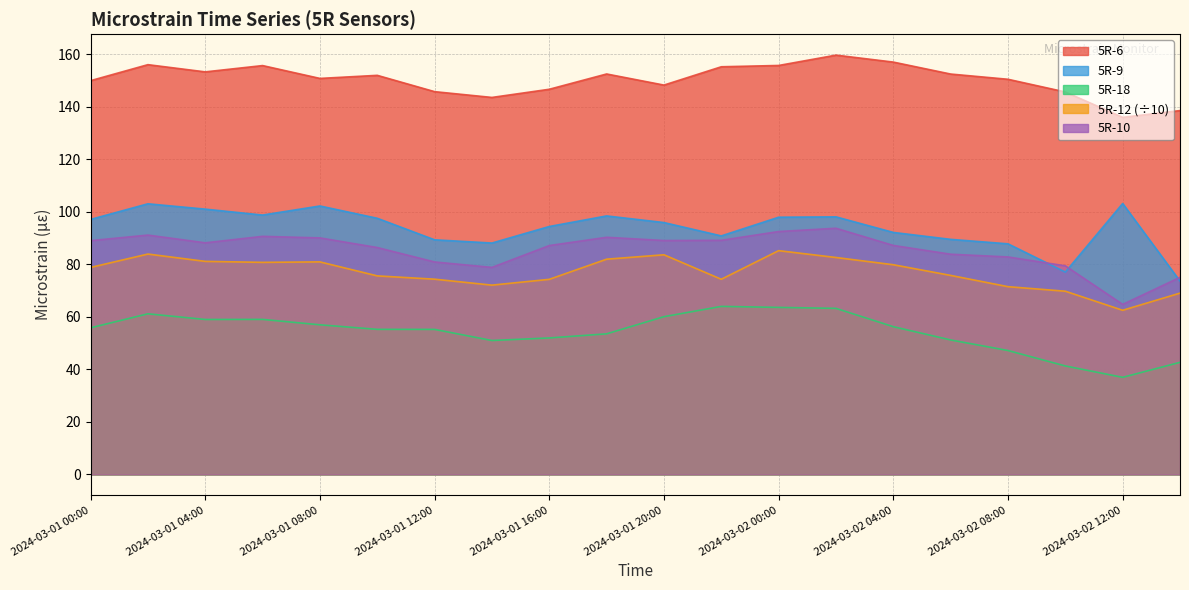

How many lines are shown in the chart?

5